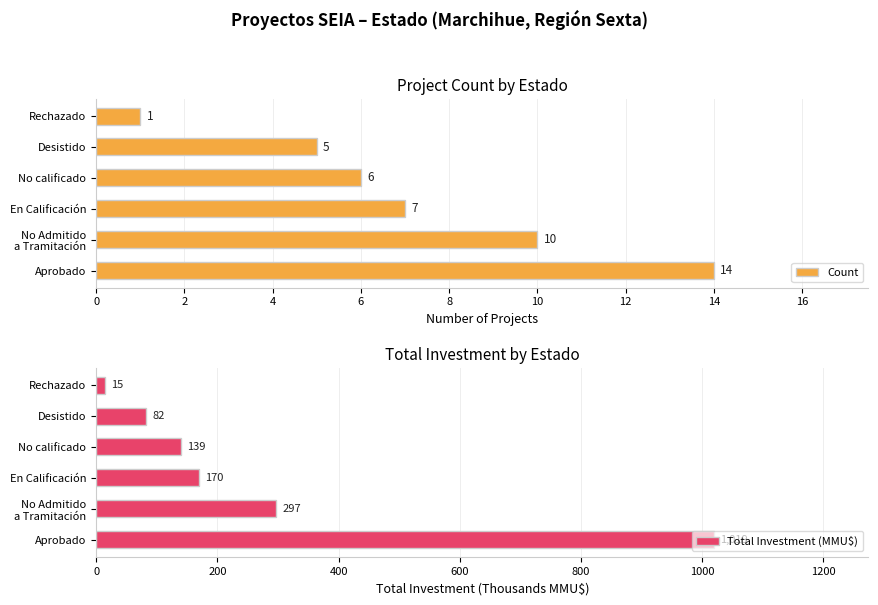

At which label is Count closest to 7?

En Calificación